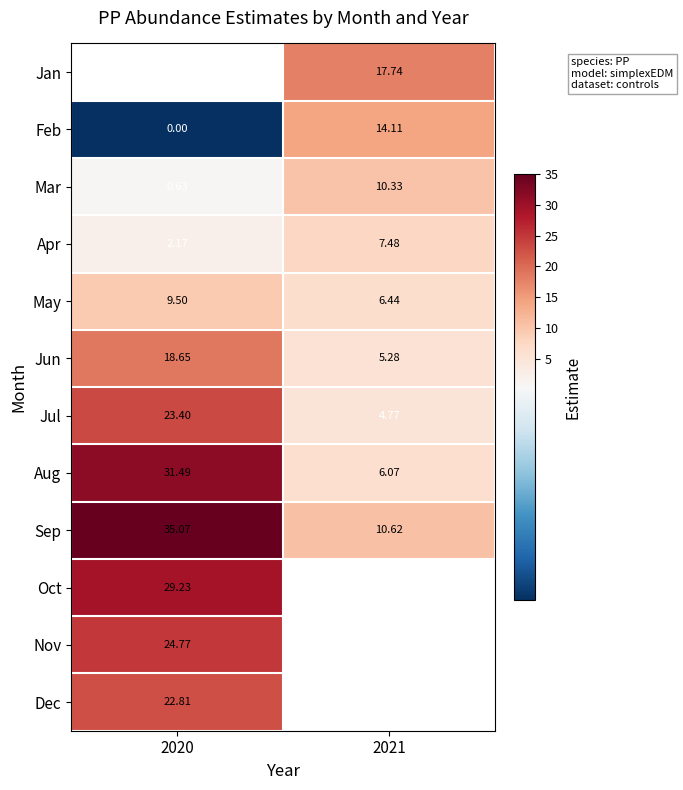

What is the minimum value for Sep?

10.6